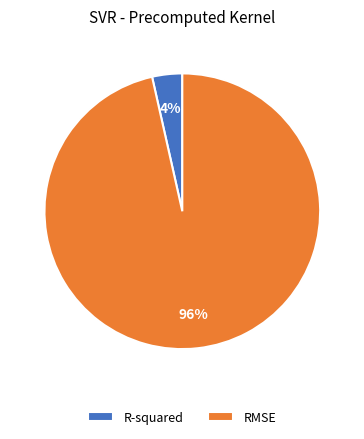

Combined, do R-squared and RMSE account for over 50%?

Yes